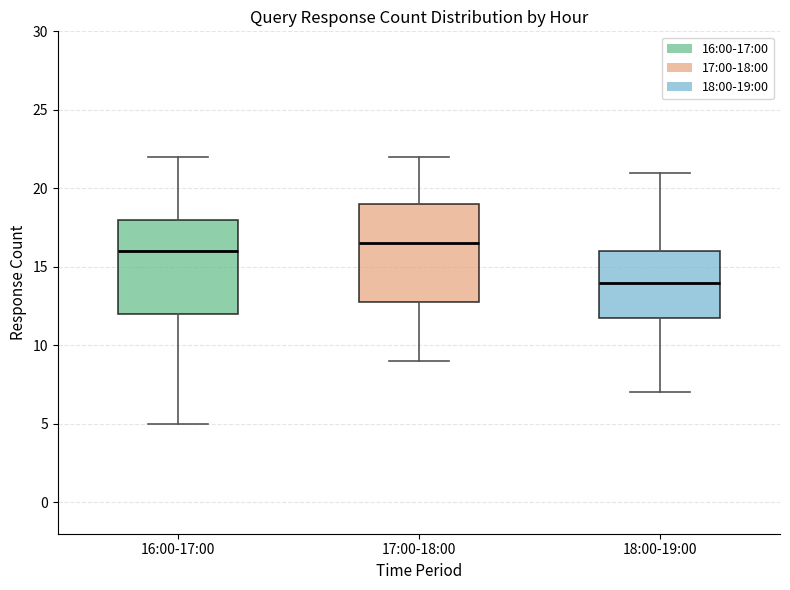

Reading left to right, read every box against the y-axis: the position of its median line, the range the box covers, and the ends of its whiskers. The values are not printed on the chart, so give them approximately, as read against the axis.

16:00-17:00: median 16.0, box 12.0 to 18.0, whiskers 5.0 to 22.0
17:00-18:00: median 16.5, box 13.0 to 19.0, whiskers 9.0 to 22.0
18:00-19:00: median 14.0, box 12.0 to 16.0, whiskers 7.0 to 21.0